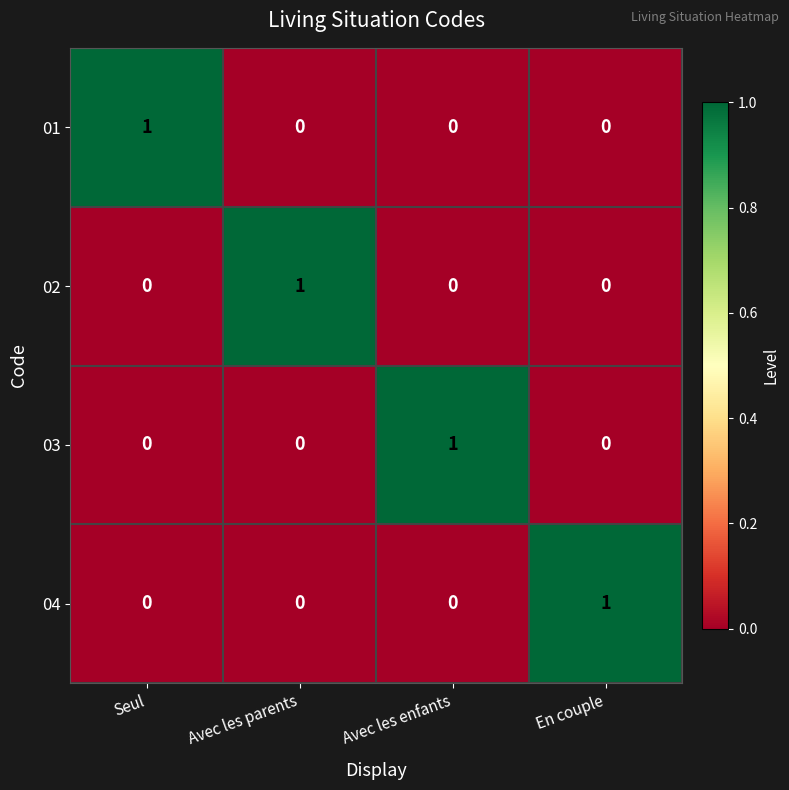

At how many categories does at least one series exceed 0?

4